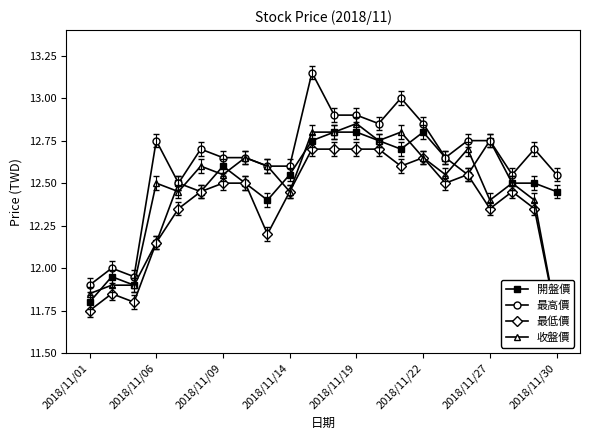

Is it true that 開盤價 equals 6.2 at 10?

False